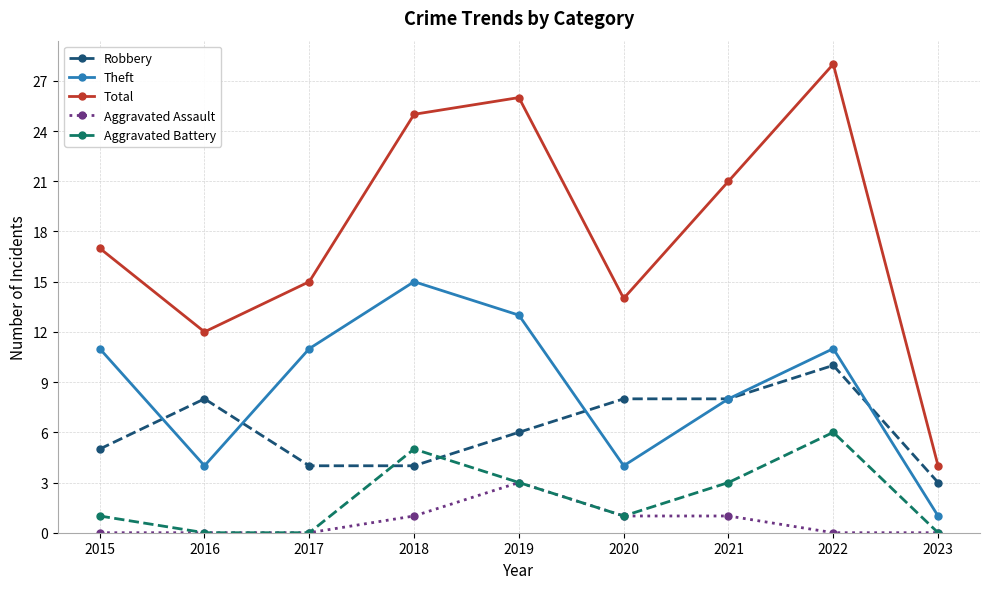

How many interior local peaks does the Aggravated Battery series have?

2